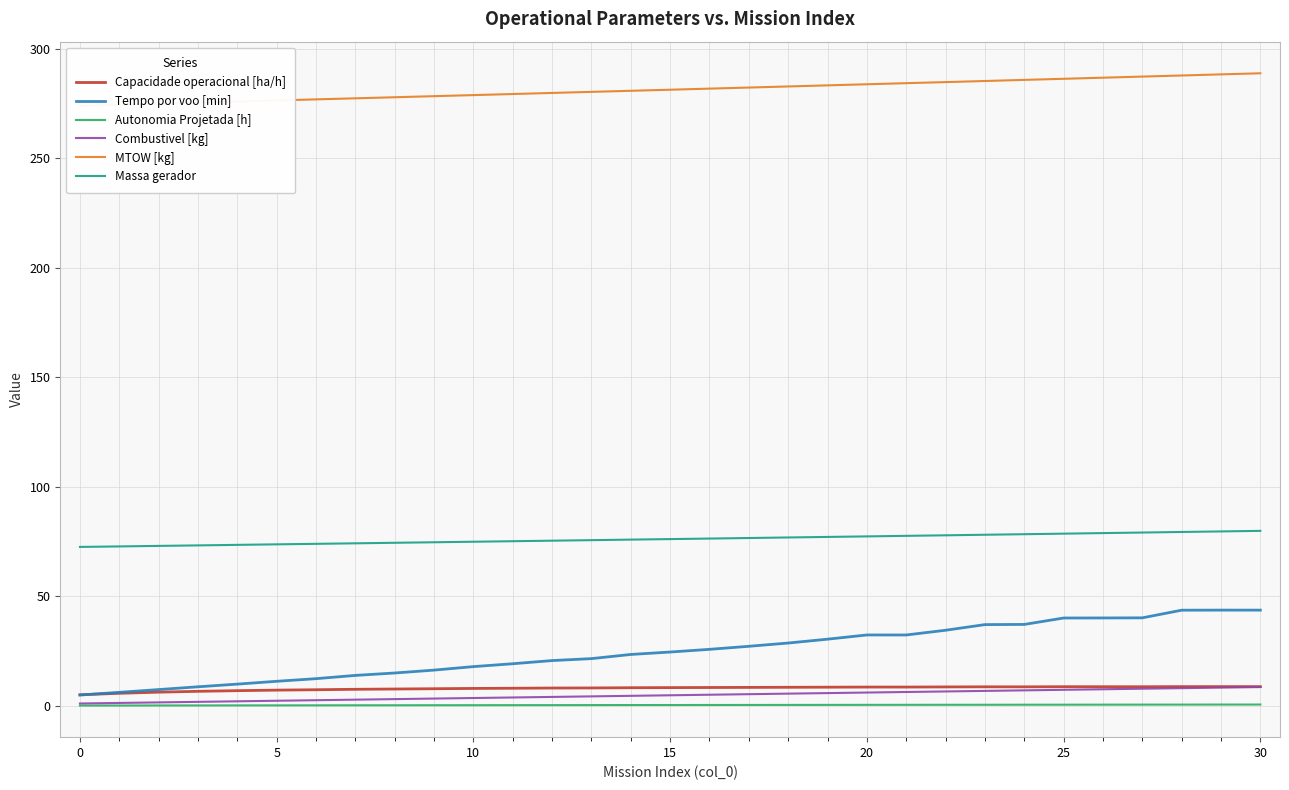

How many data points in MTOW [kg] are less than 281?

15